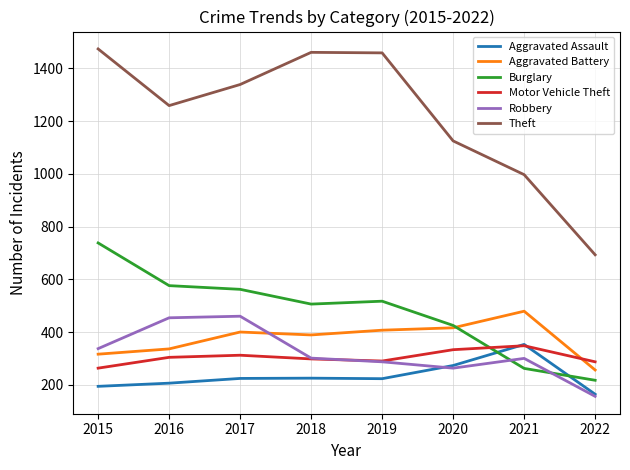

What is the difference between the Burglary values at 2018 and 2015?

232